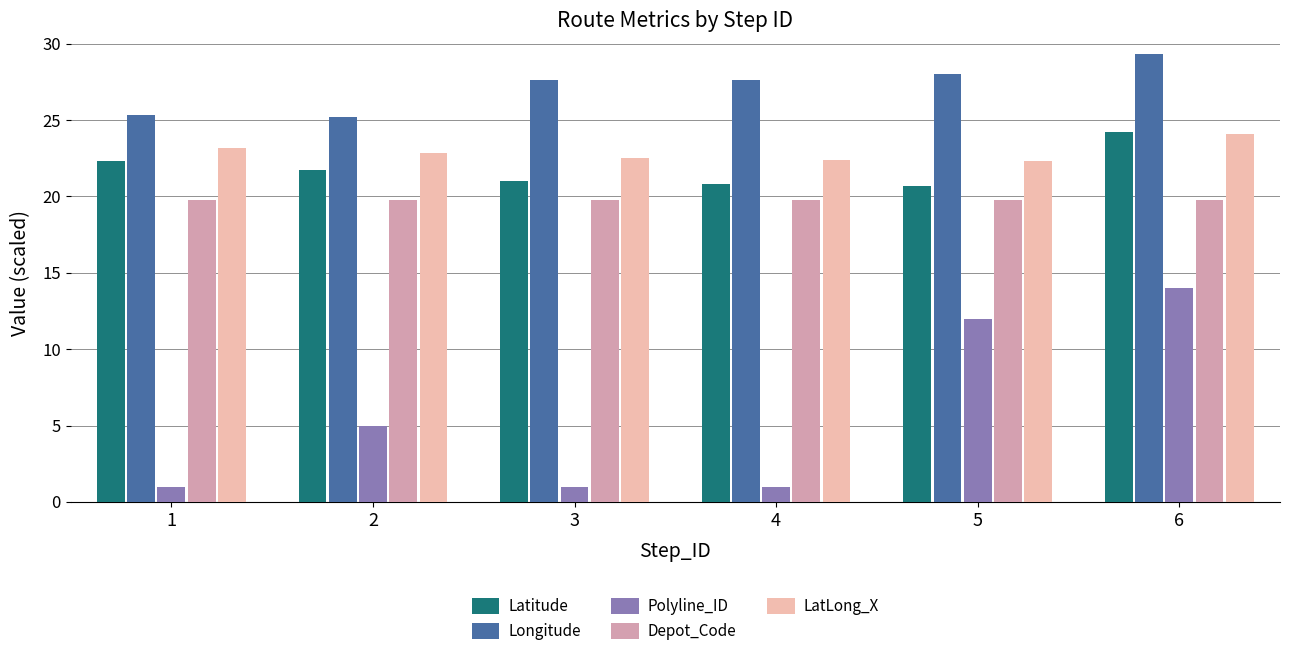

What is the maximum value shown in the chart?

29.3